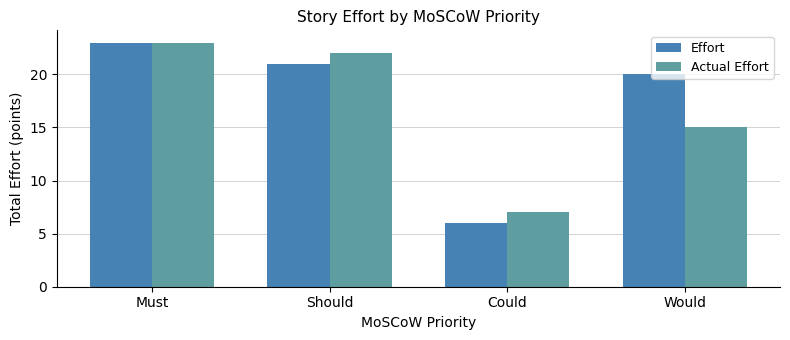

Rank the categories by Effort value from lowest to highest.

Could, Would, Should, Must